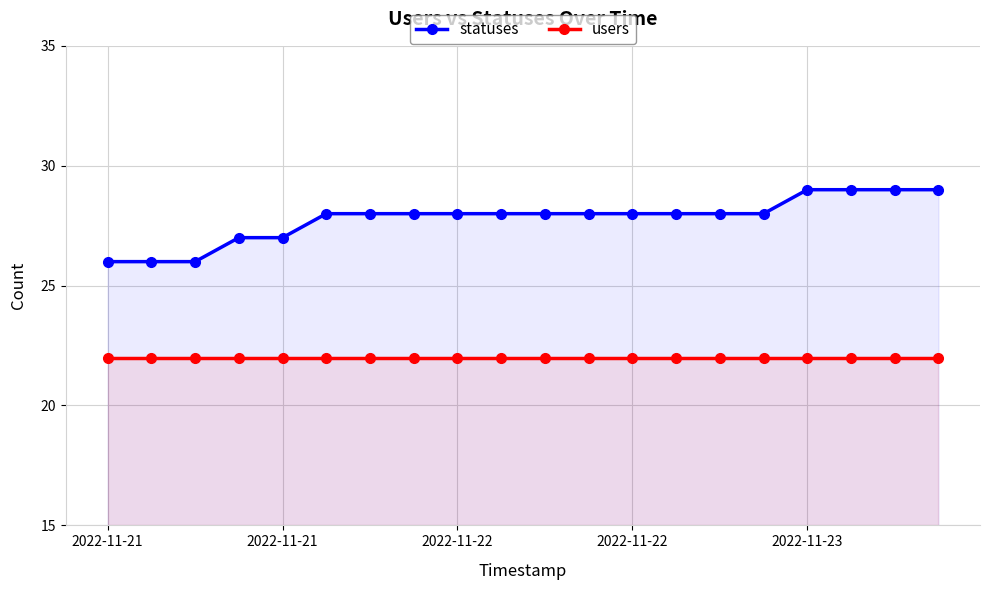

What are all the series names shown in the legend?

statuses, users